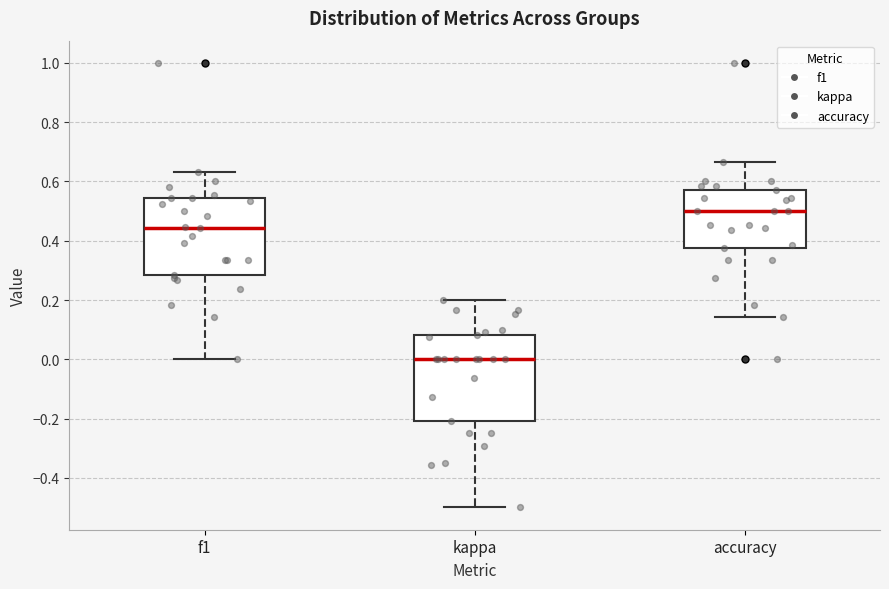

Where is the lower edge of the box for accuracy on the y-axis? The values are not printed on the chart, so give them approximately, as read against the axis.

0.38